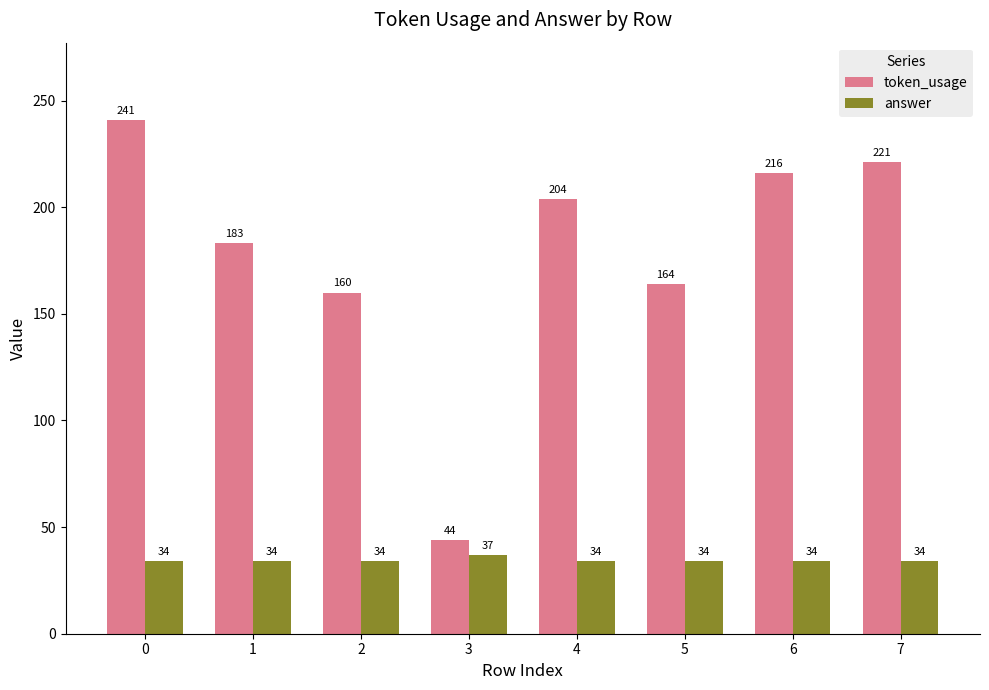

The value of token_usage at 1 is 246. True or false?

False